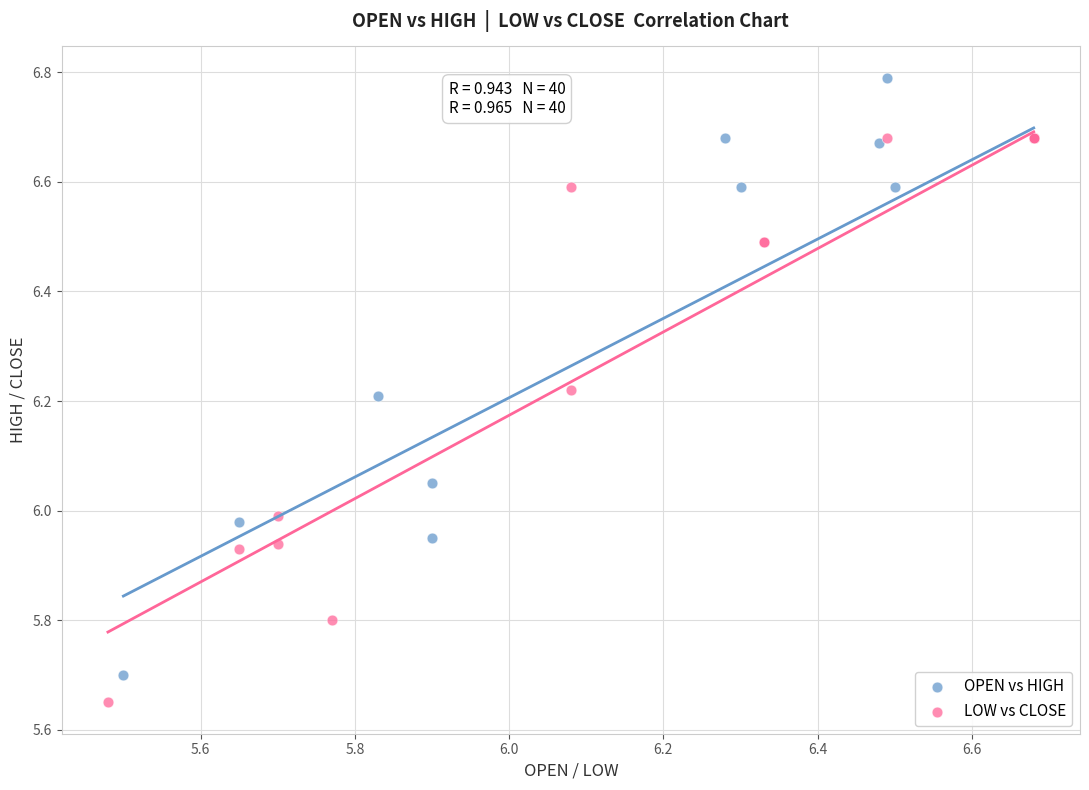

Which series has the widest spread of Y values?

OPEN vs HIGH